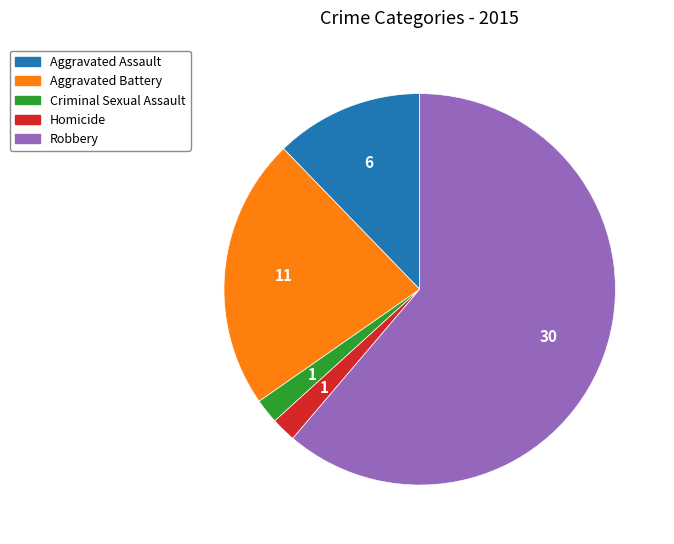

Is the sum of Robbery and Homicide greater than half?

Yes